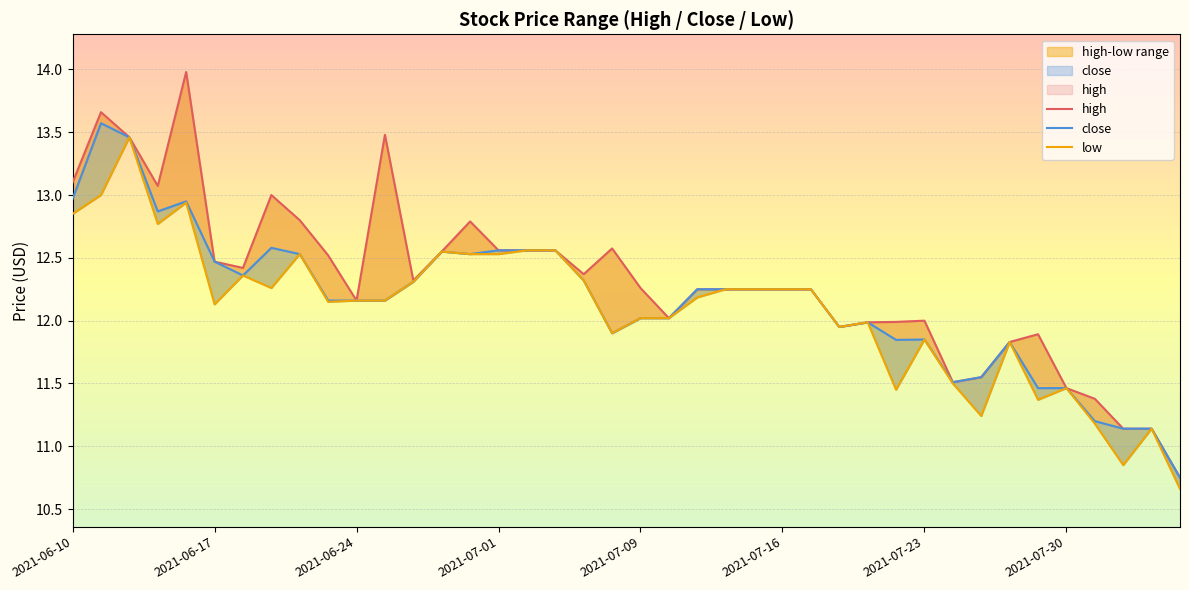

True or false: high and low intersect in this chart.

False